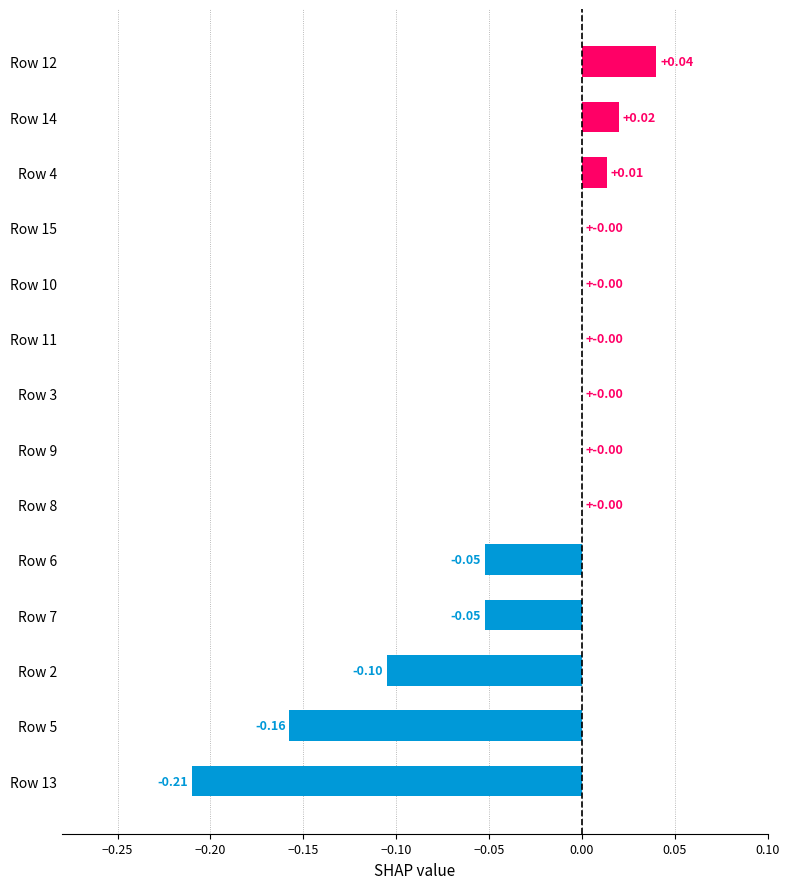

What is the sum of all values?

-0.5